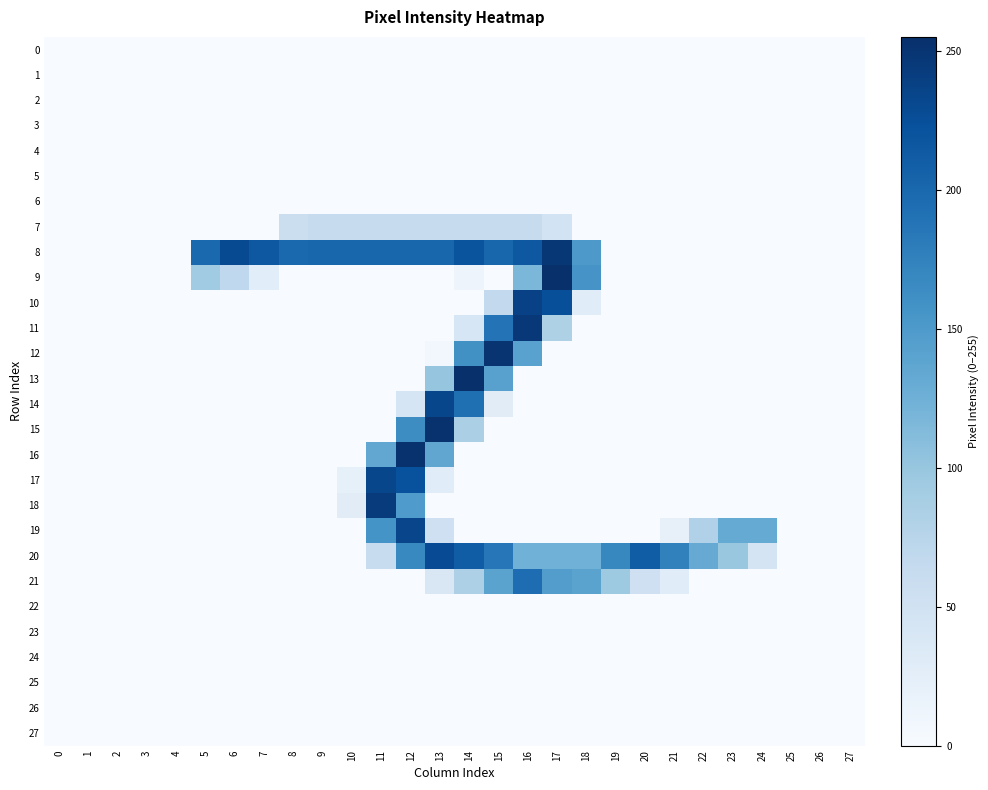

Rank the series by their maximum value, from highest to lowest.

13, 9, 15, 16, 12, 8, 11, 18, 10, 19, 14, 17, 20, 21, 7, 0, 1, 2, 3, 4, 5, 6, 22, 23, 24, 25, 26, 27